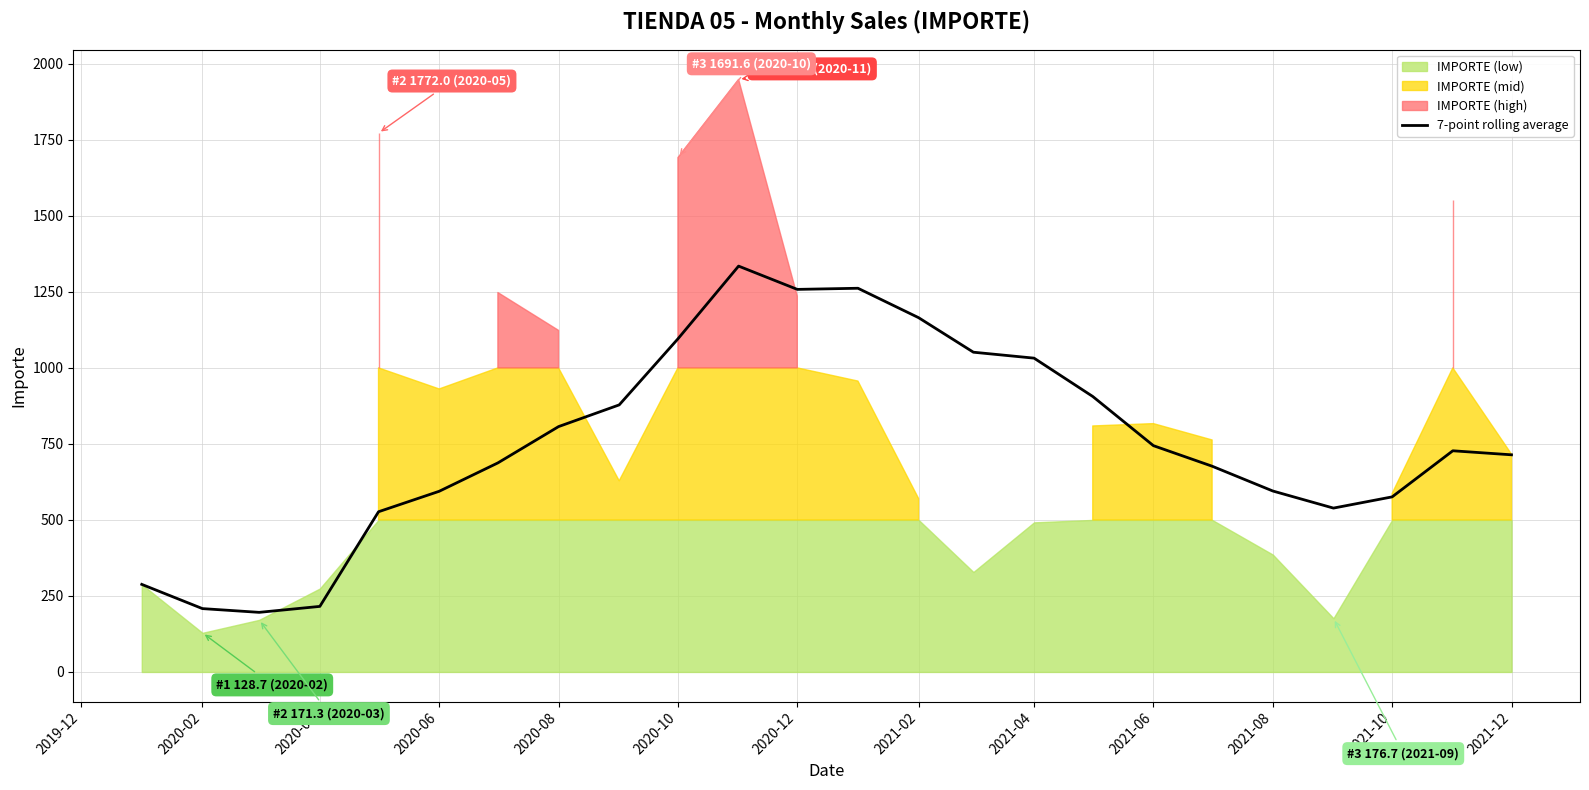

What is the maximum value for 7-point rolling average?

1334.7